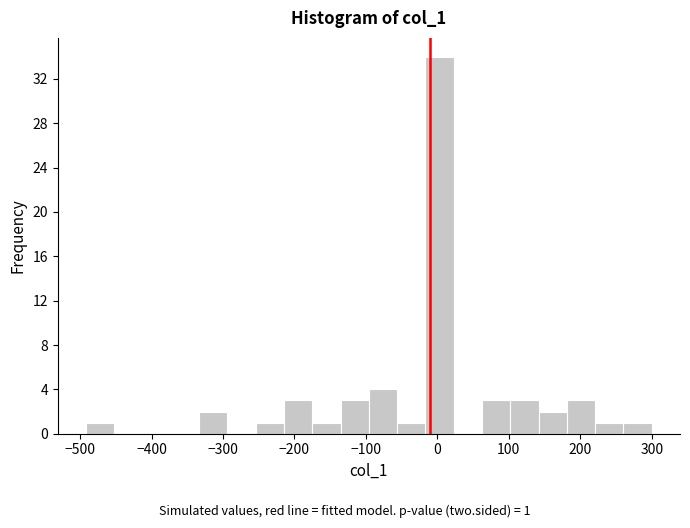

Around what value on the x-axis is the tallest bar? Give the approximate position of its centre, as read against the axis.

0